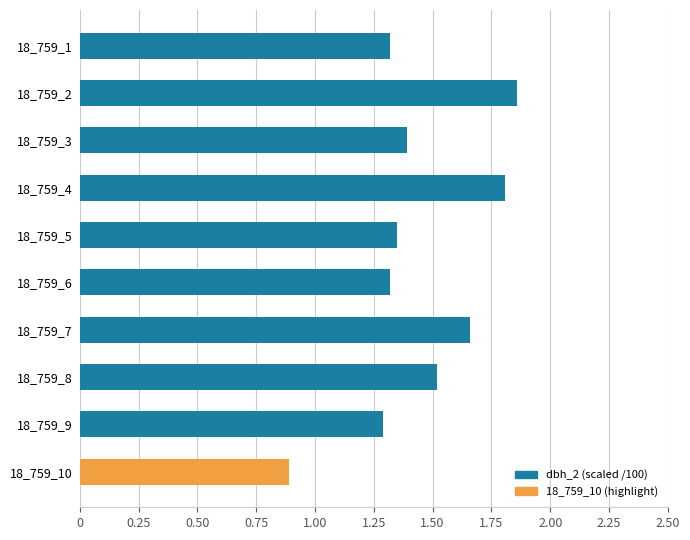

What is the value of the 8th bar from the top?

1.5